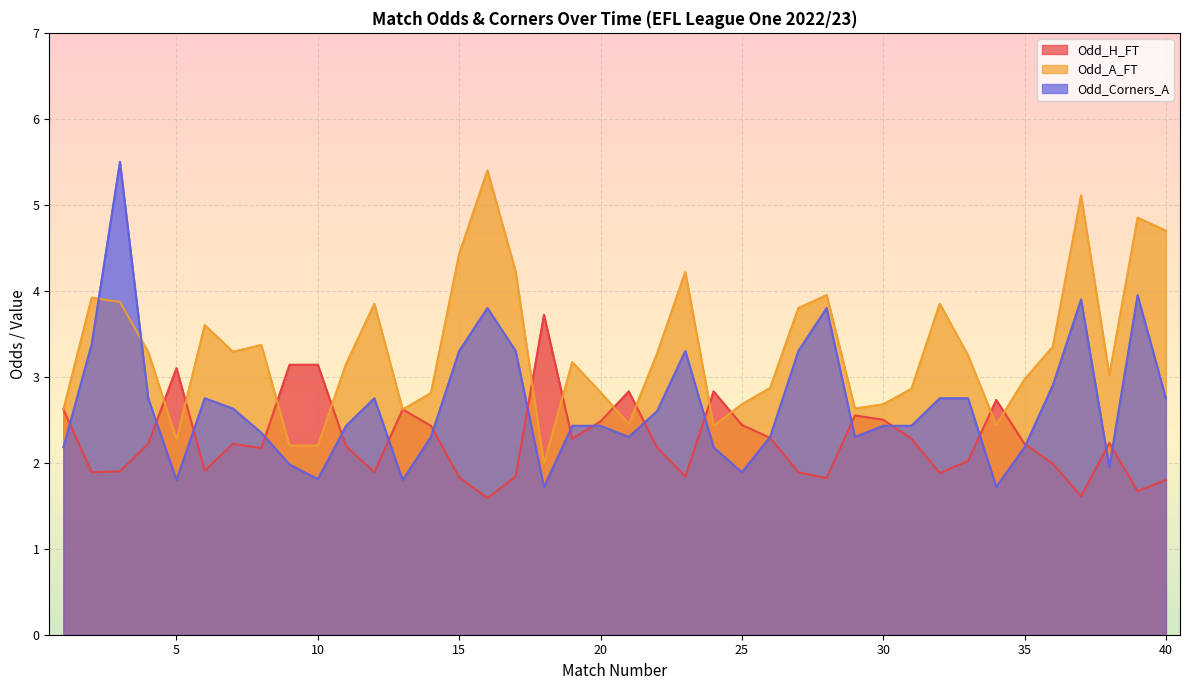

Reading left to right, extract all data points from this chart.

Odd_H_FT: 2.6	1.9	1.9	2.2	3.1	1.9	2.2	2.2	3.1	3.1	2.2	1.9	2.6	2.4	1.8	1.6	1.8	3.7	2.3	2.5	2.8	2.2	1.8	2.8	2.4	2.3	1.9	1.8	2.5	2.5	2.3	1.9	2.0	2.7	2.2	2.0	1.6	2.2	1.7	1.8
Odd_A_FT: 2.6	3.9	3.9	3.3	2.3	3.6	3.3	3.4	2.2	2.2	3.1	3.9	2.6	2.8	4.4	5.4	4.2	2.0	3.2	2.8	2.5	3.3	4.2	2.4	2.7	2.9	3.8	4.0	2.6	2.7	2.9	3.9	3.2	2.4	3.0	3.4	5.1	3.0	4.8	4.7
Odd_Corners_A: 2.2	3.4	5.5	2.8	1.8	2.8	2.6	2.4	2.0	1.8	2.4	2.8	1.8	2.3	3.3	3.8	3.3	1.7	2.4	2.4	2.3	2.6	3.3	2.2	1.9	2.3	3.3	3.8	2.3	2.4	2.4	2.8	2.8	1.7	2.2	2.9	3.9	1.9	4.0	2.8